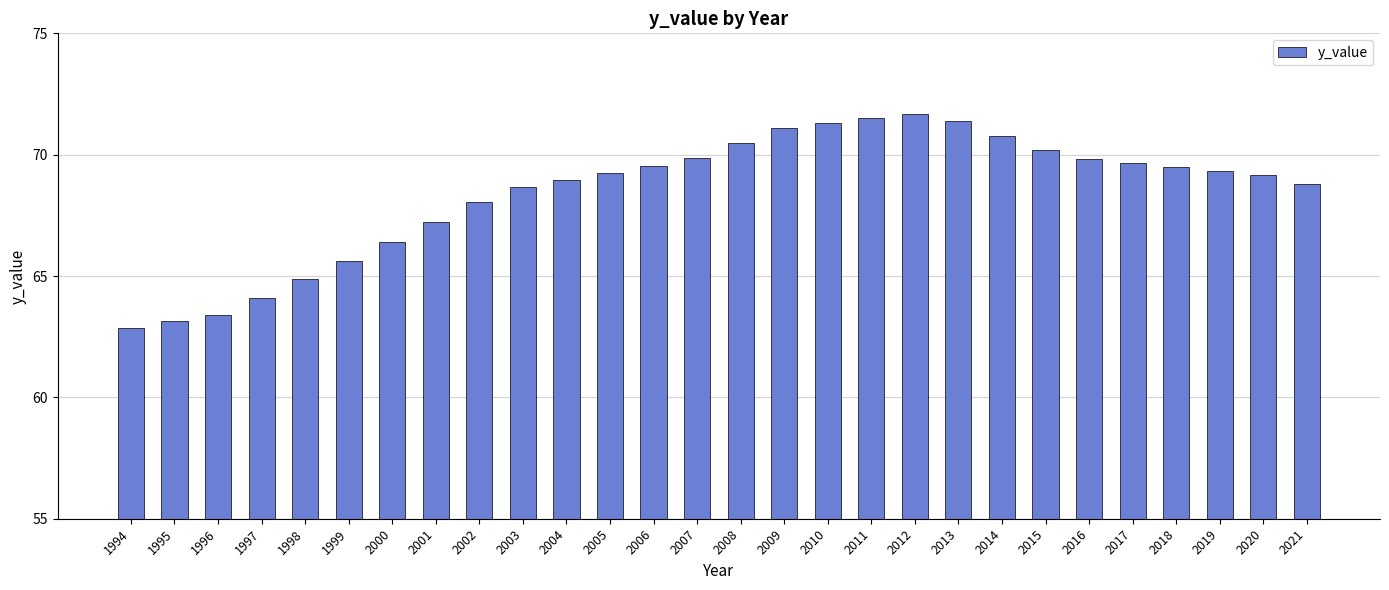

True or false: the data shows 106.5 at 2001.

False